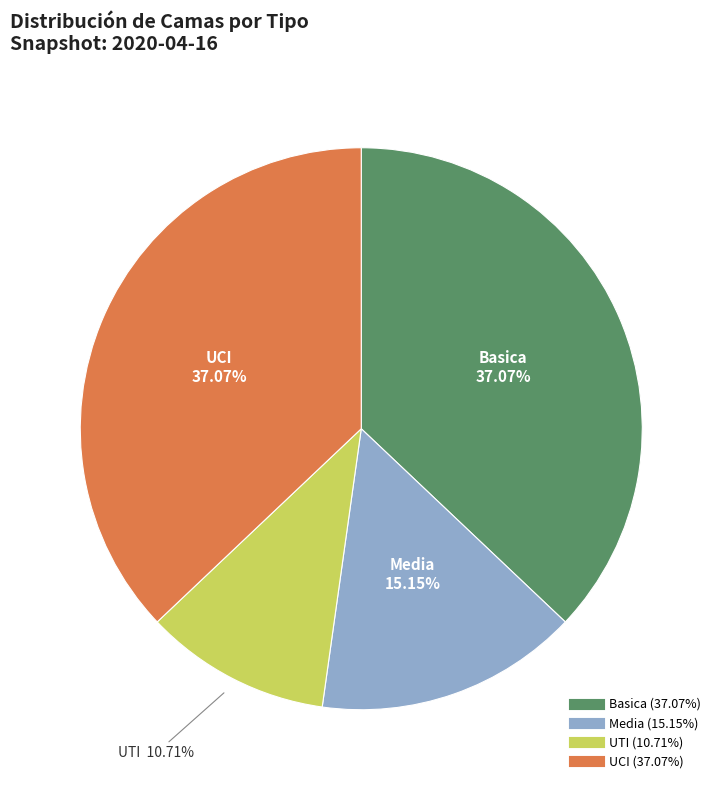

Approximately how many times larger is the value at Media compared to UCI?

0.4